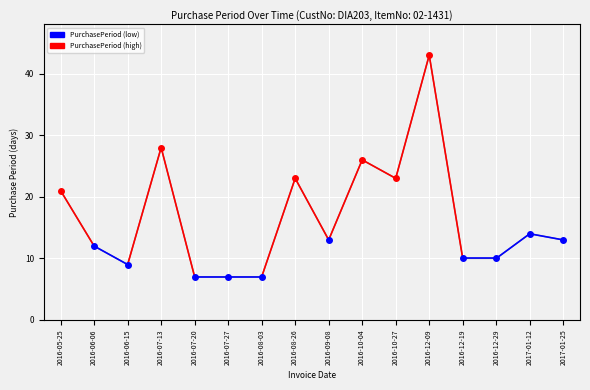

What is the difference between the maximum and minimum values?

36